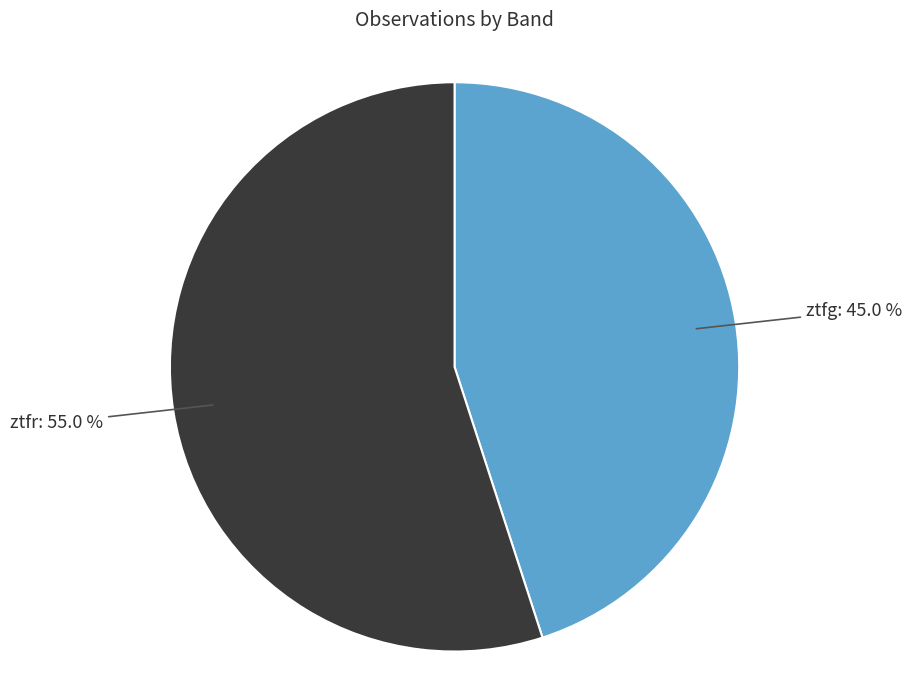

Does any single category account for the majority?

Yes